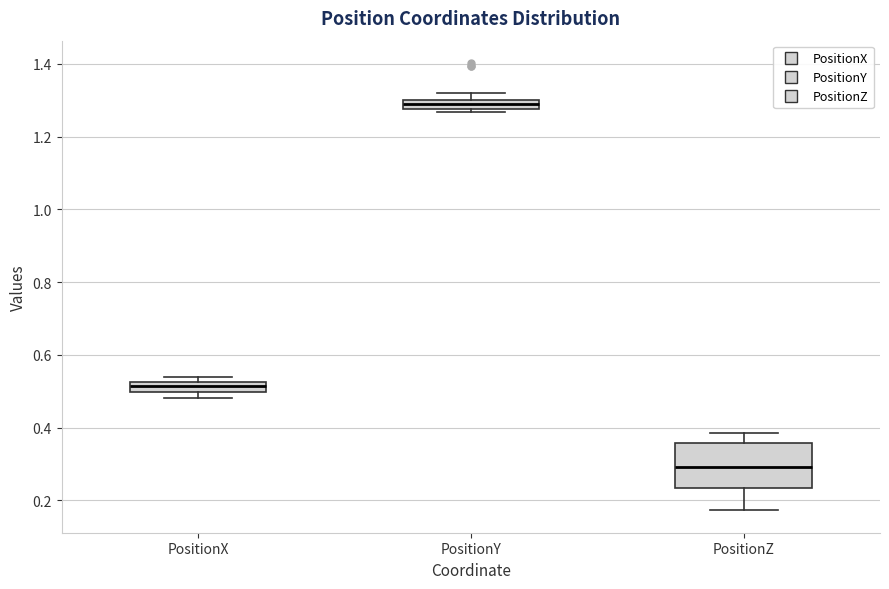

Which box is the tallest, from its lower edge to its upper edge?

PositionZ